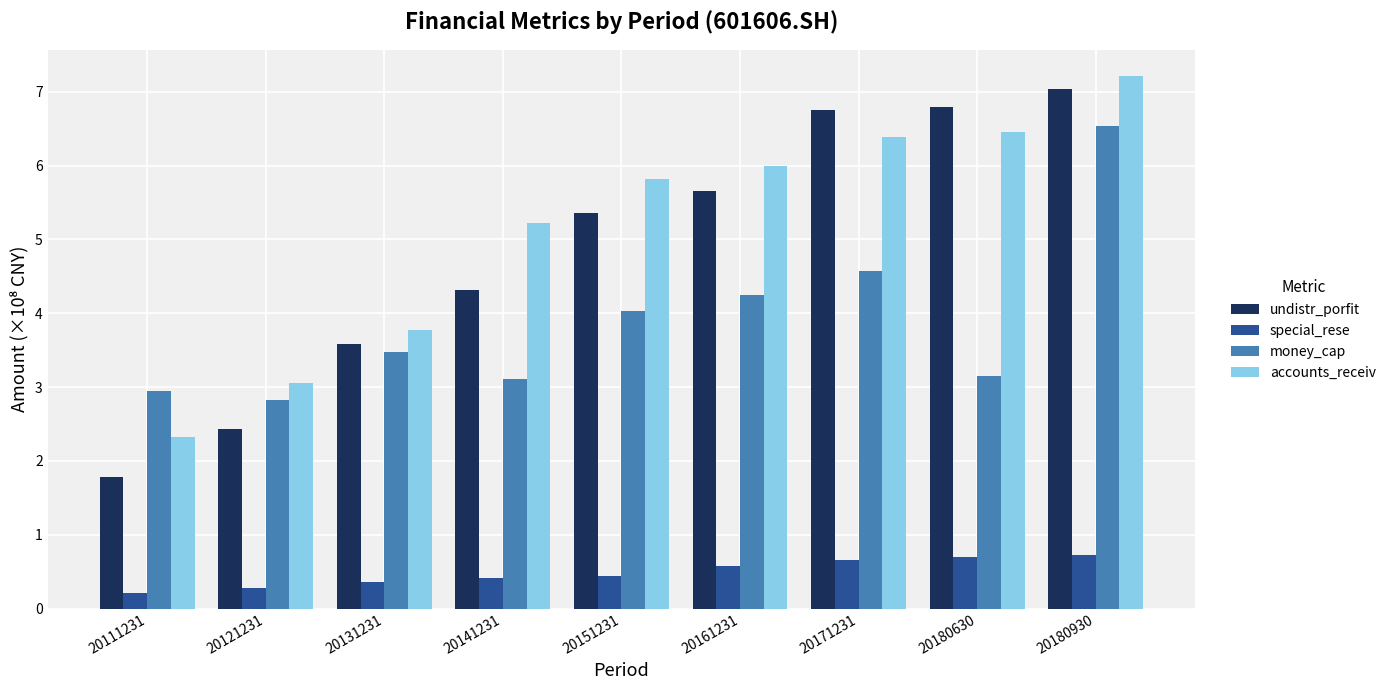

At 20180630, list the series in order from smallest to largest.

special_rese, money_cap, accounts_receiv, undistr_porfit